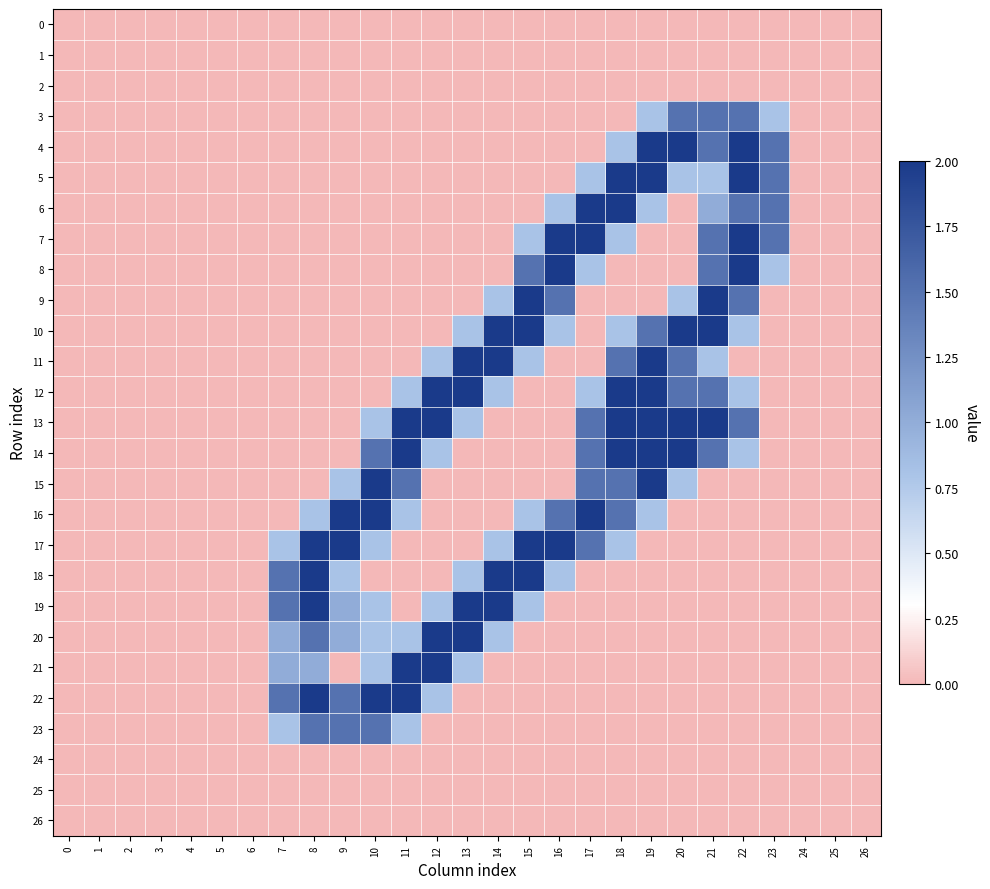

At which category is the sum across all series the highest?

19